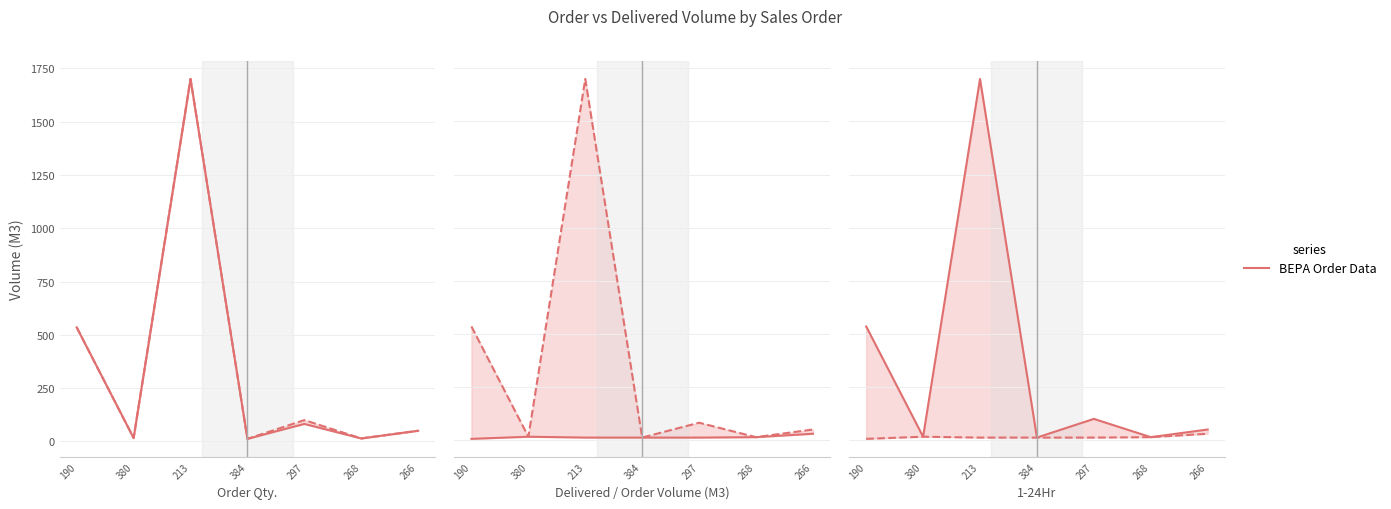

List the labels in order of 1-24Hr value, largest first.

266, 380, 268, 213, 384, 297, 190